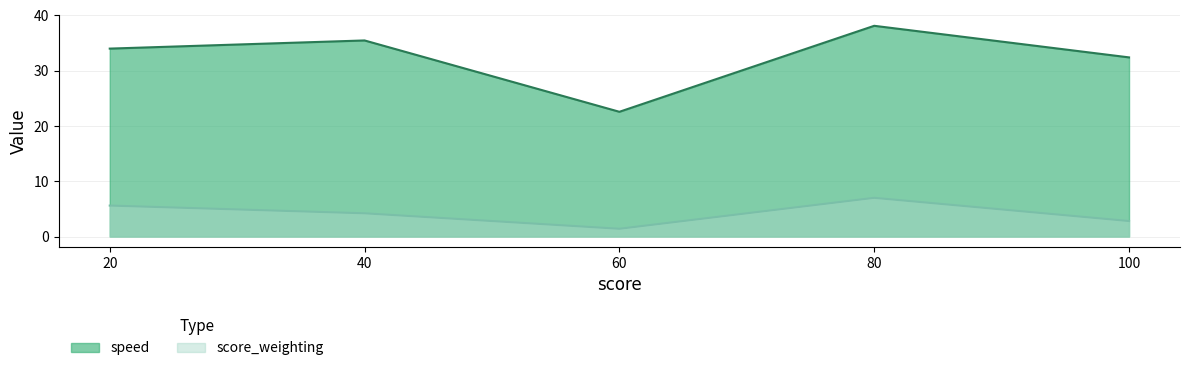

What is the sum of all score_weighting values?

21.0